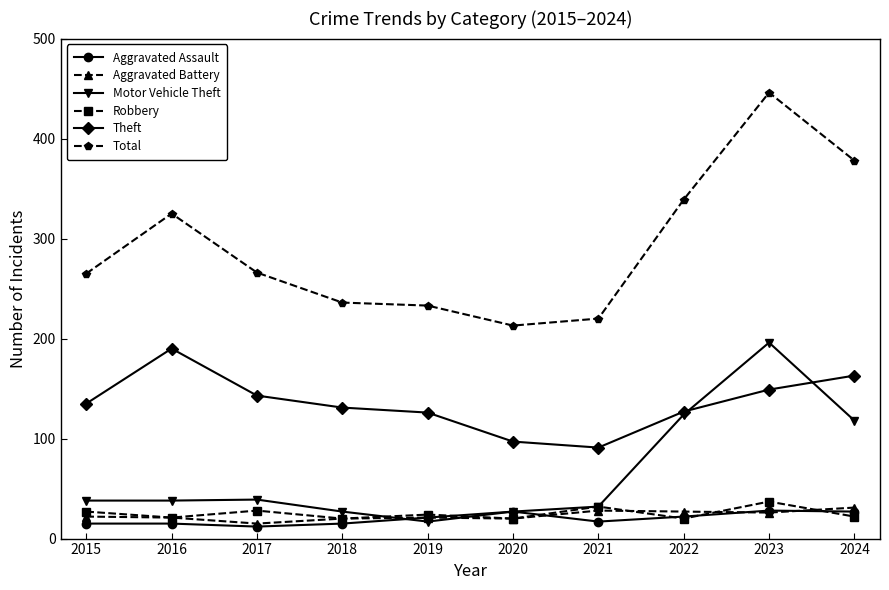

What is the total value across all series at 2018?

449